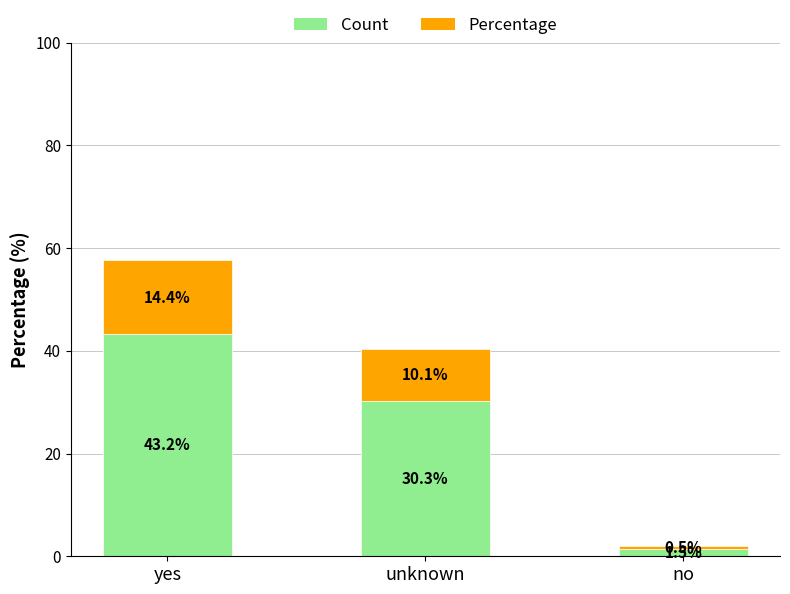

Is it true that Count equals 0.4 at no?

False